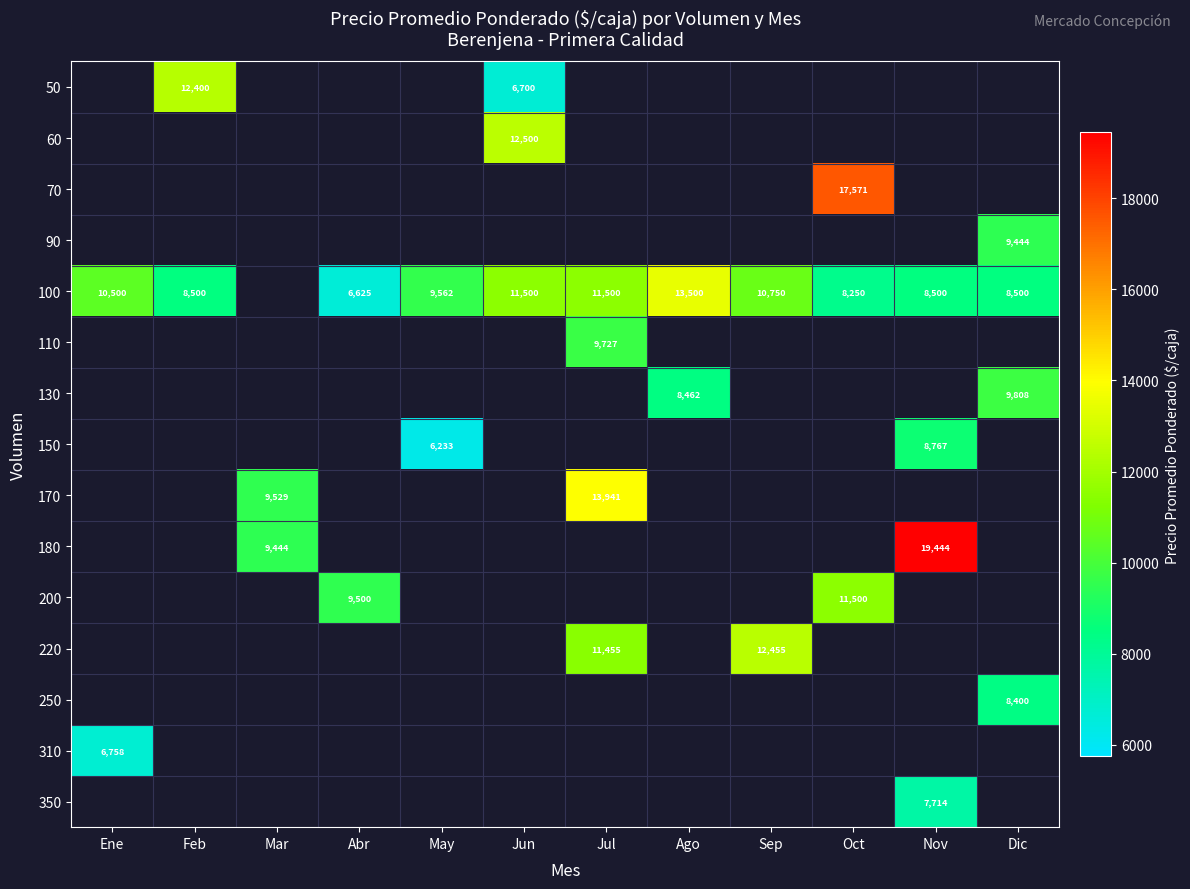

What is the sum of the 100 values at Jul and Feb?

20000